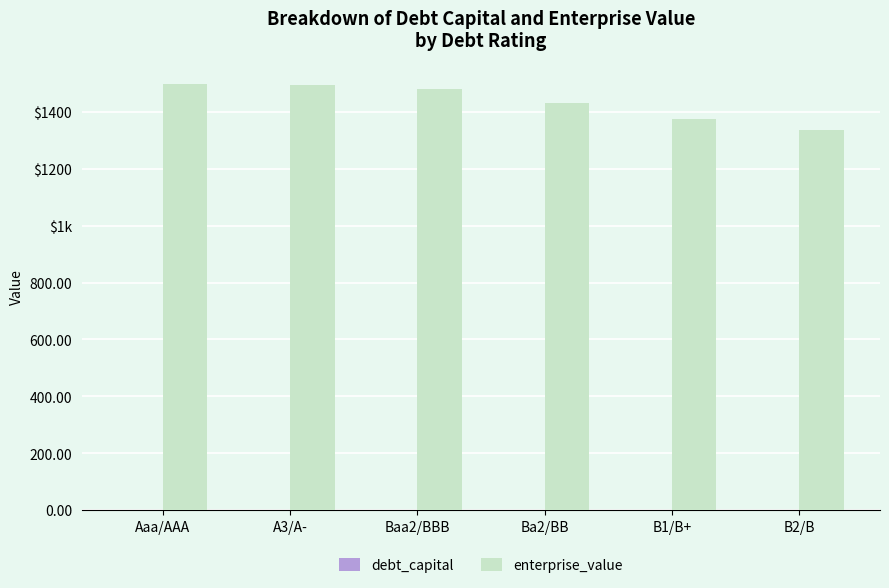

Rank the series by their average value, from highest to lowest.

enterprise_value, debt_capital